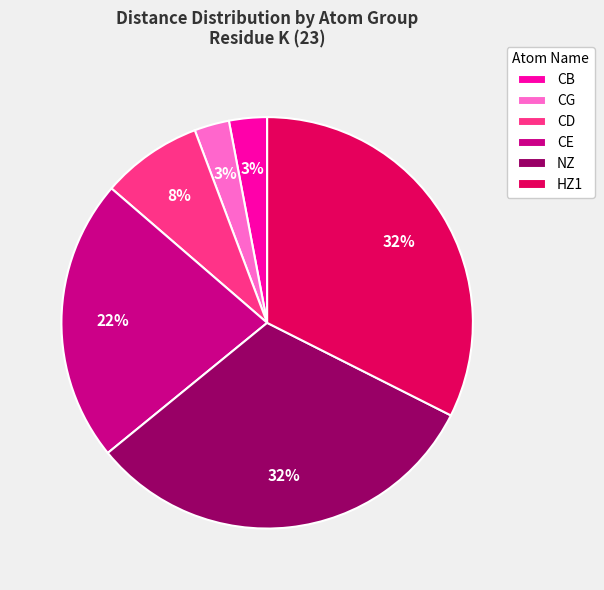

Which has a higher value, CD or CG?

CD